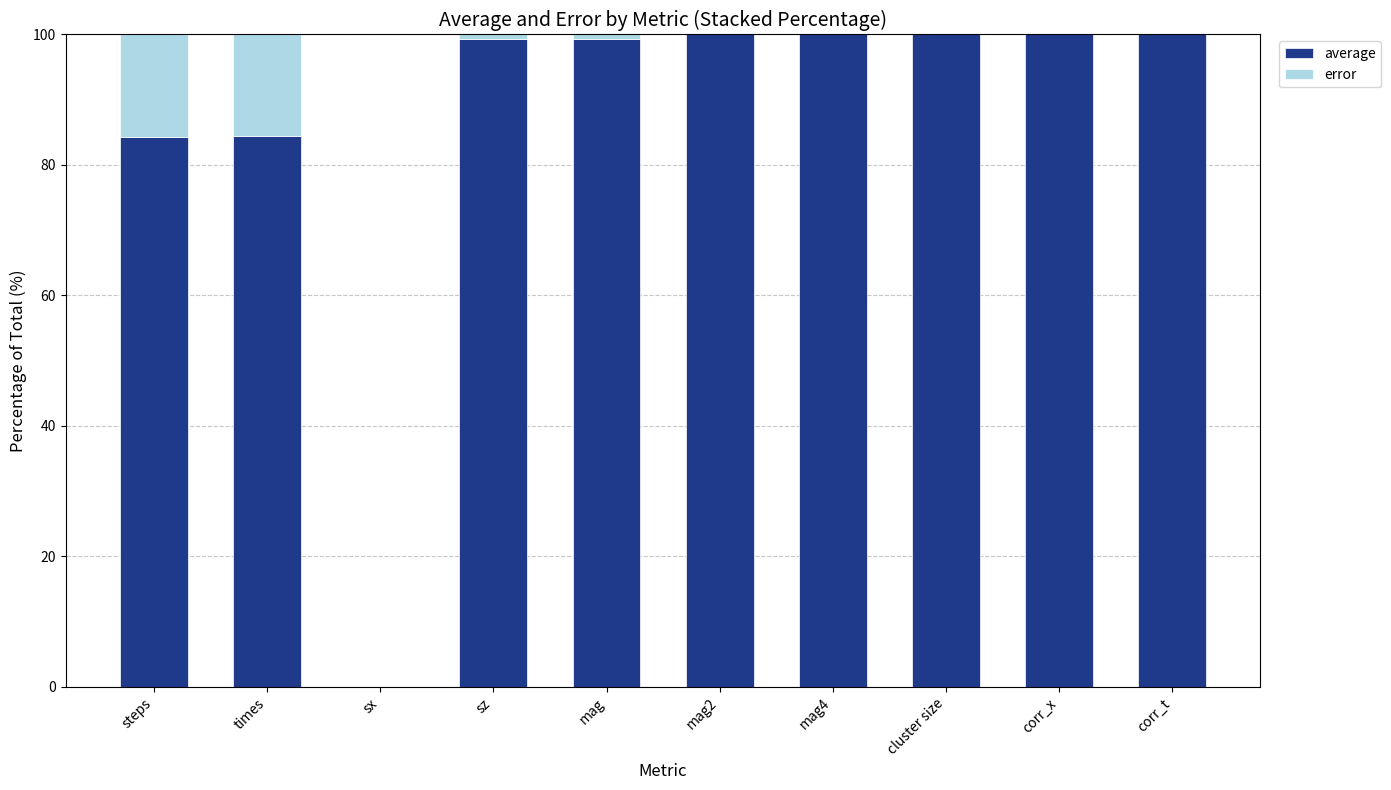

At which category is the sum across all series the highest?

times